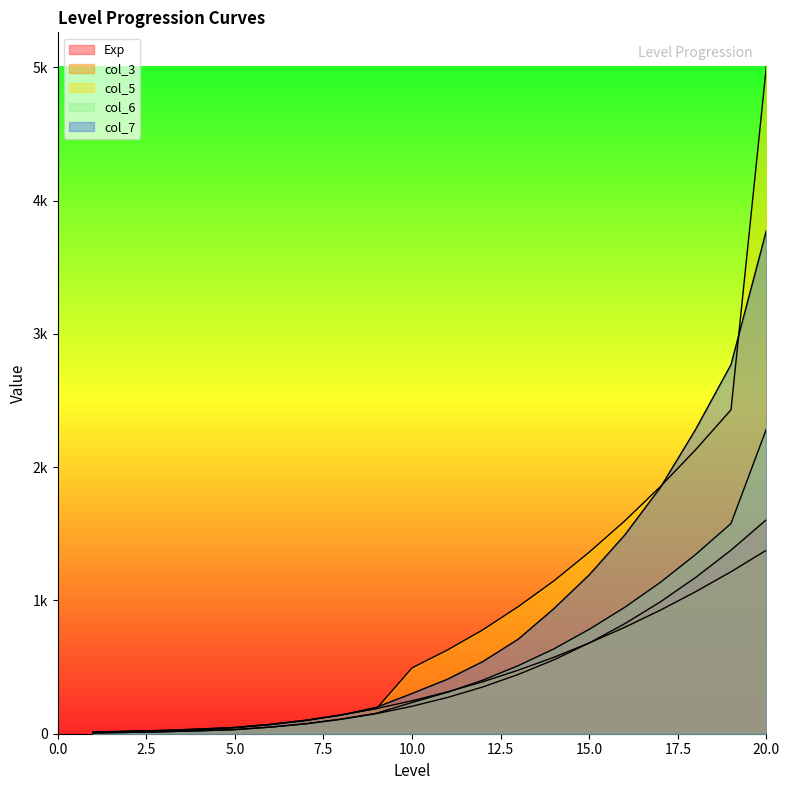

True or false: col_7 and col_5 cross at least once.

True